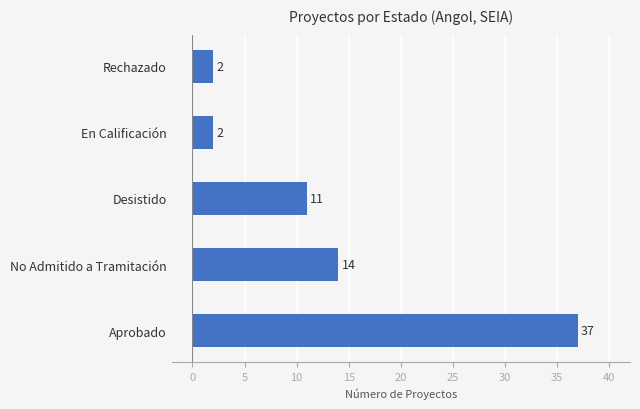

What is the difference between the maximum and minimum values?

35